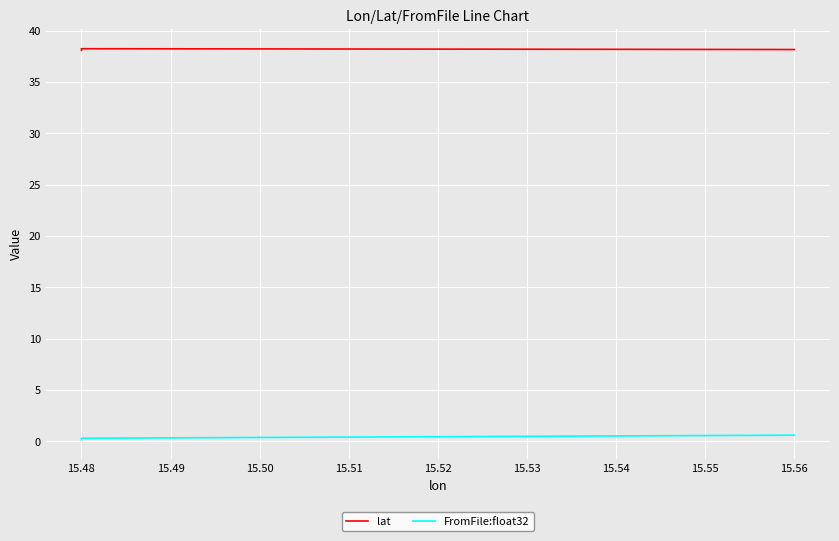

Which series has the widest spread of values?

FromFile:float32